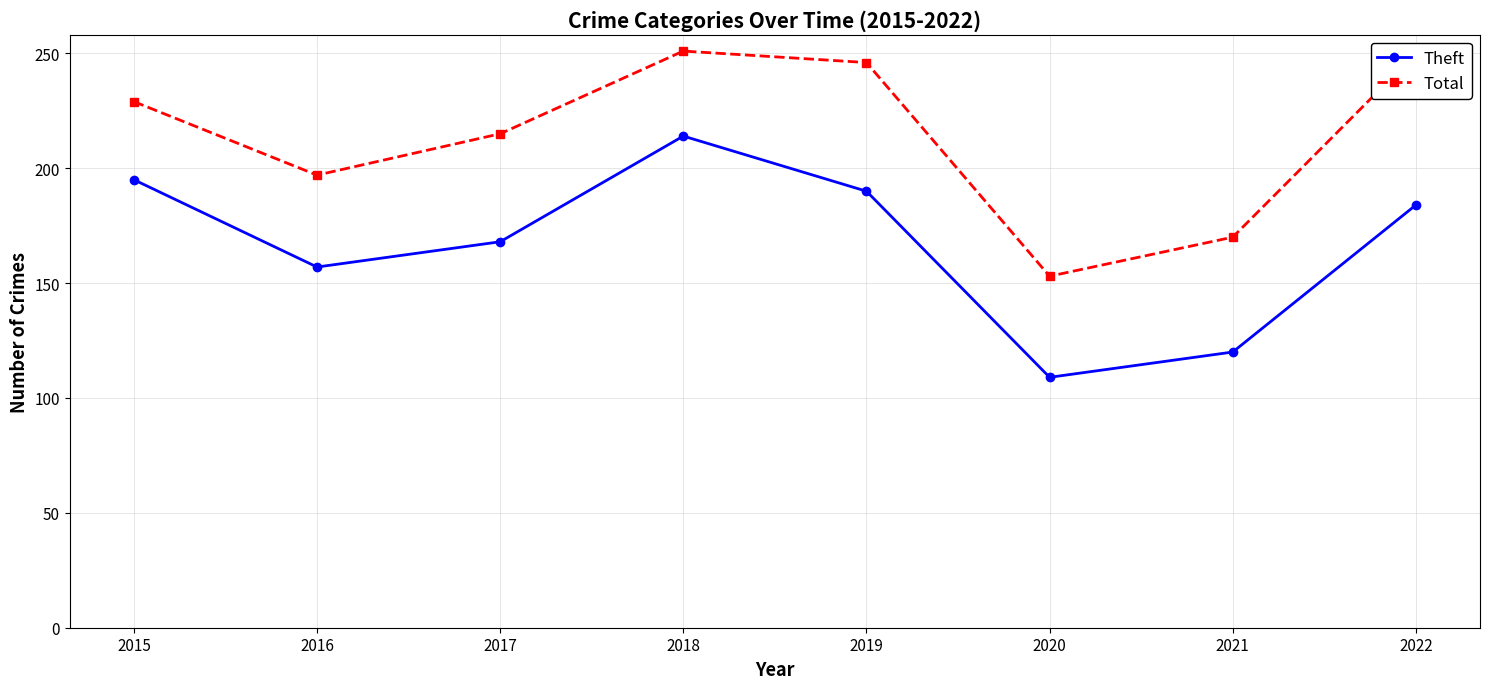

Which series has the widest spread of values?

Theft